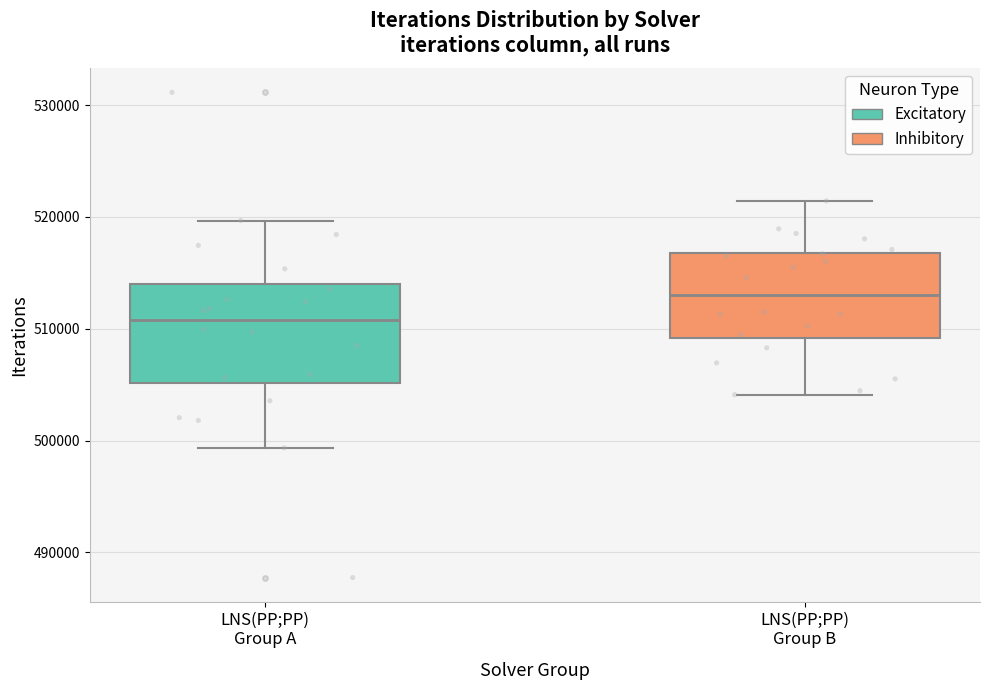

Reading left to right, read every box against the y-axis: the position of its median line, the range the box covers, and the ends of its whiskers. The values are not printed on the chart, so give them approximately, as read against the axis.

LNS(PP;PP) Group A: median 511000, box 505000 to 514000, whiskers 499000 to 520000
LNS(PP;PP) Group B: median 513000, box 509000 to 517000, whiskers 504000 to 521000